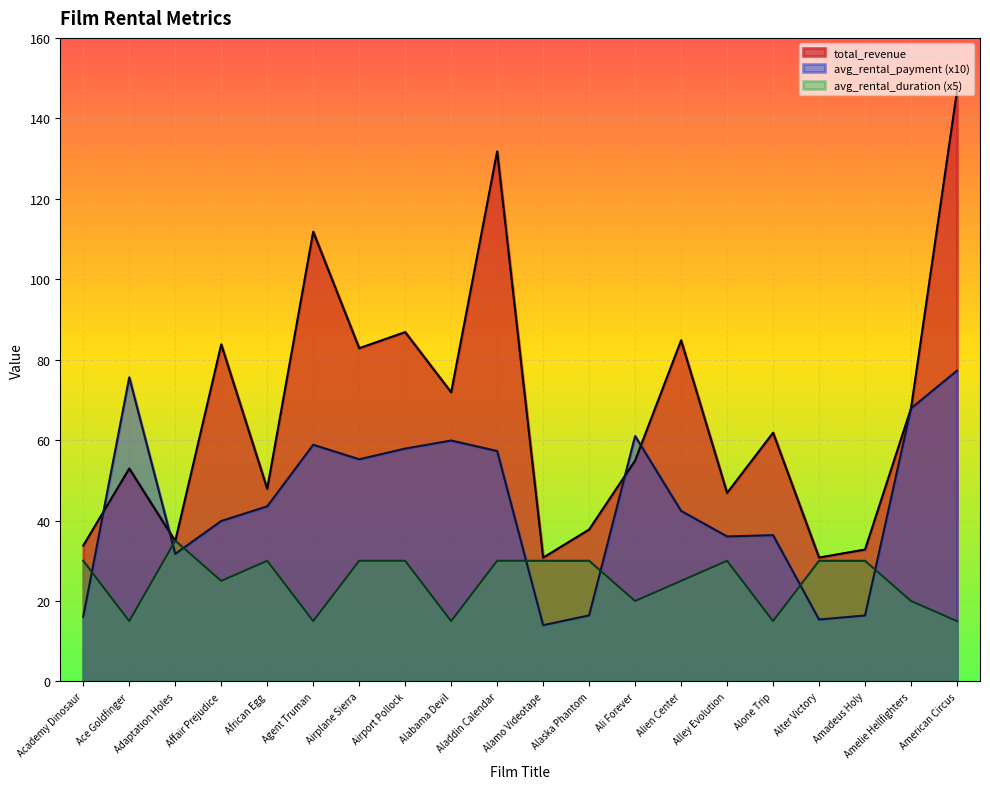

Which series has the largest total across all categories?

total_revenue